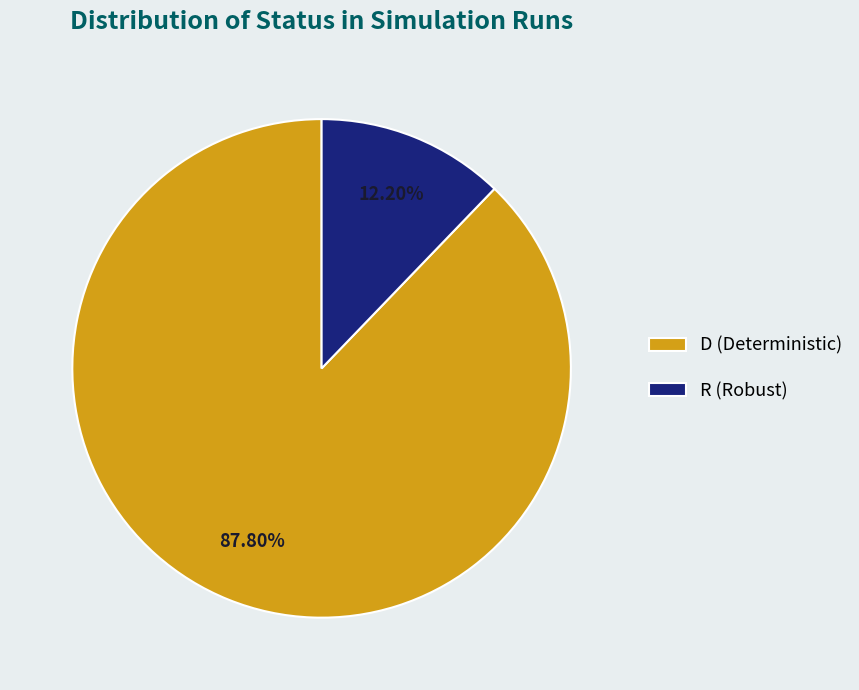

Rank the categories by value from highest to lowest.

D, R